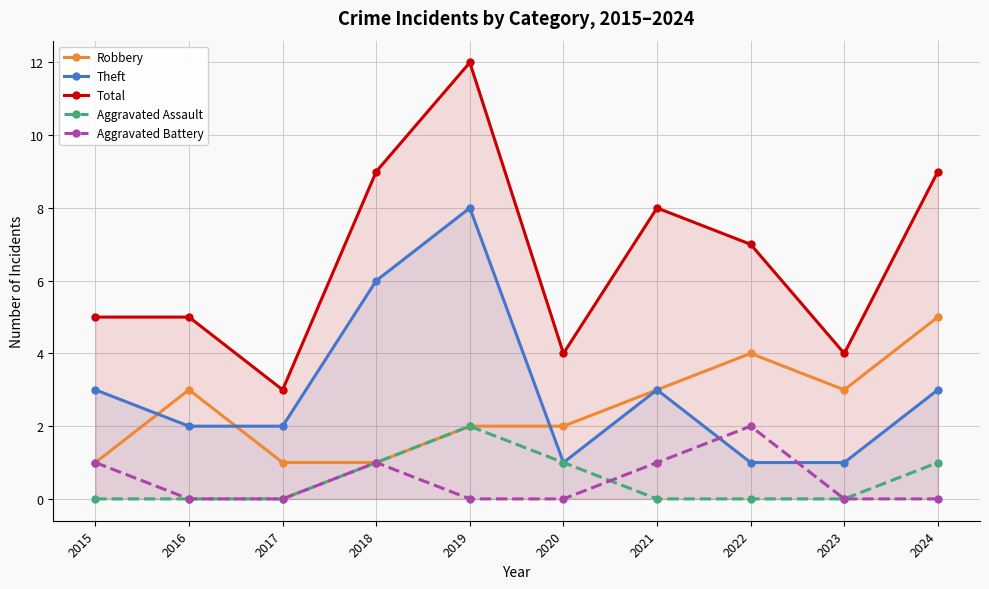

How many values in the Total series are below 7?

5